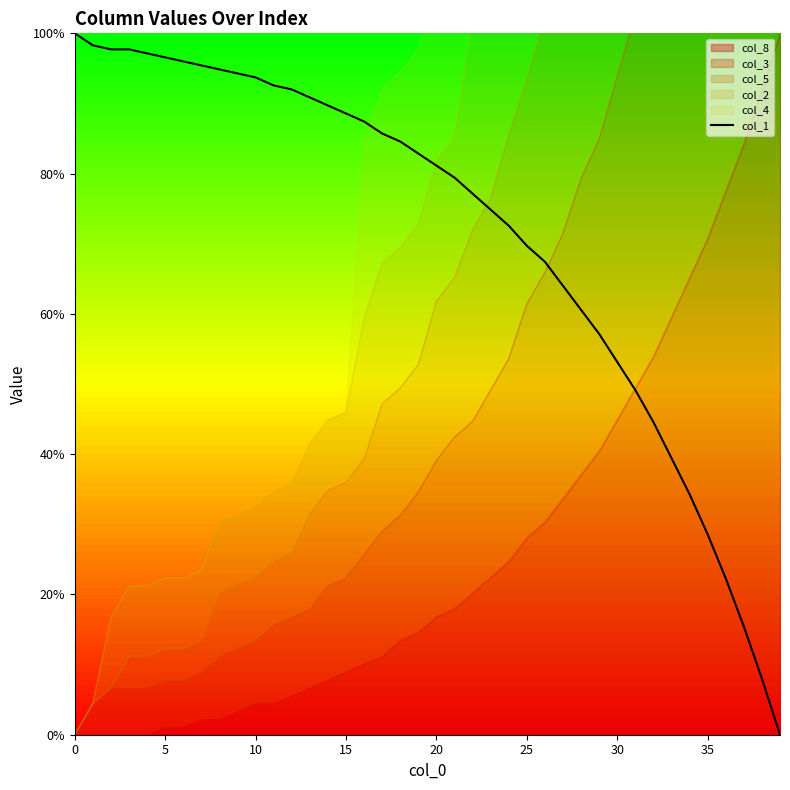

Is it true that col_1 equals 67.8 at 0?

False